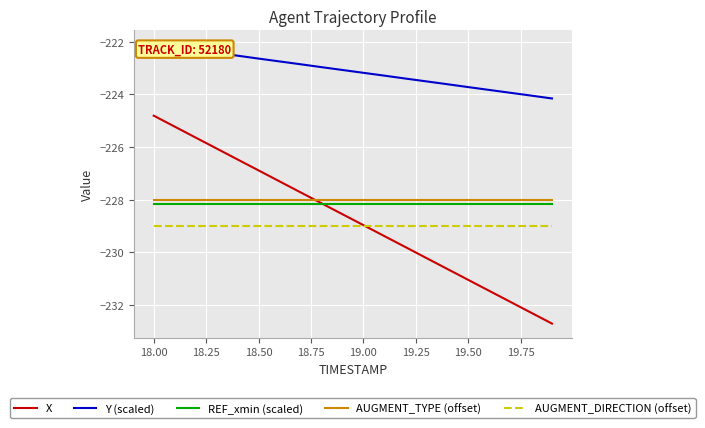

At how many categories does at least one series exceed -230?

20